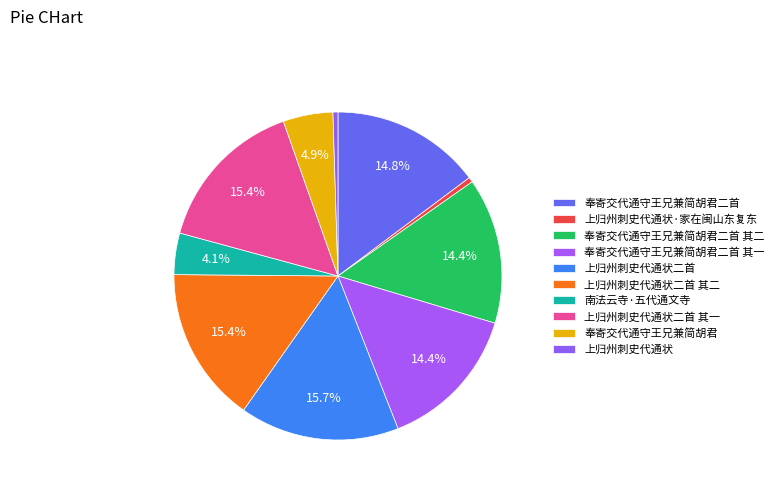

The 上归州刺史代通状二首 slice represents 16% of the pie. True or false?

True